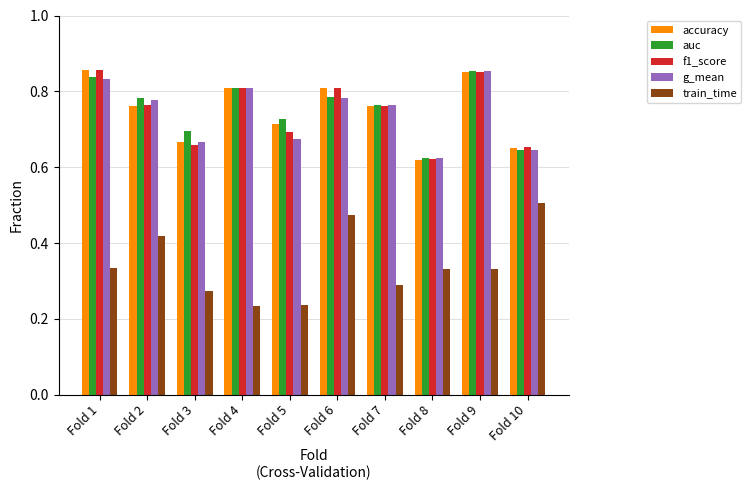

What is the difference between the highest and lowest values at Fold 10?

0.1